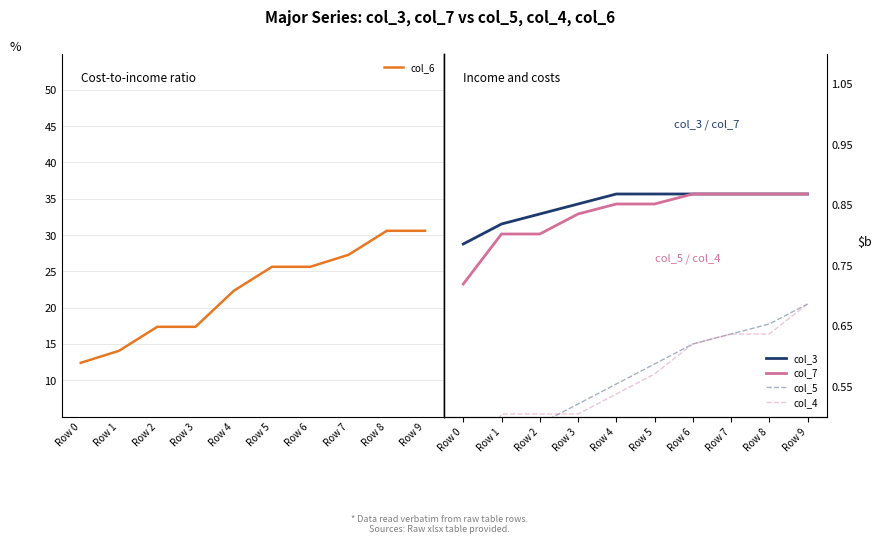

What is the total value across all series at Row 2?

2.8